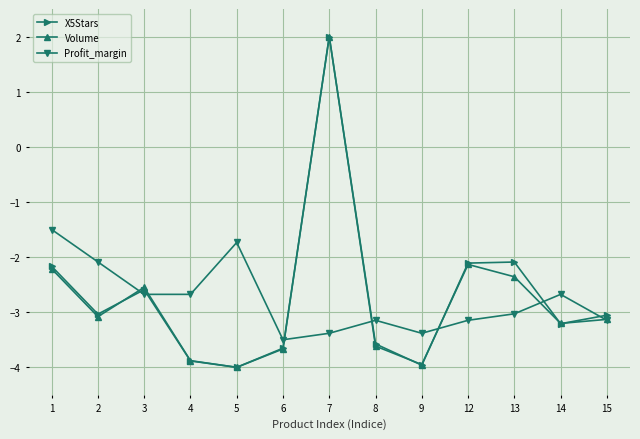

At which category is the sum across all series the highest?

7